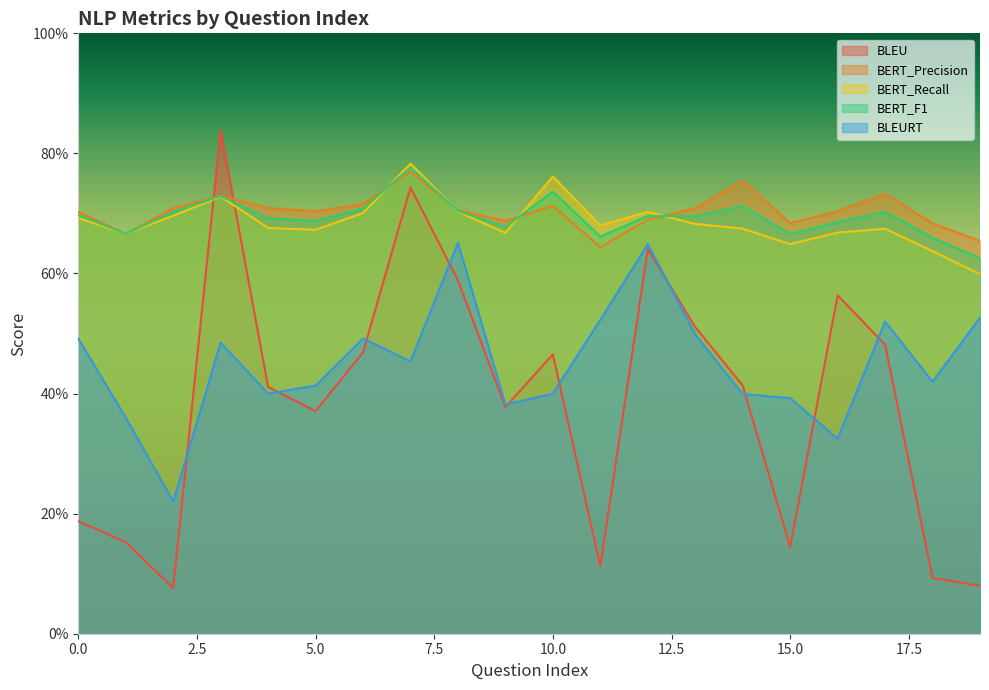

At which category does BLEU reach its first local valley?

2